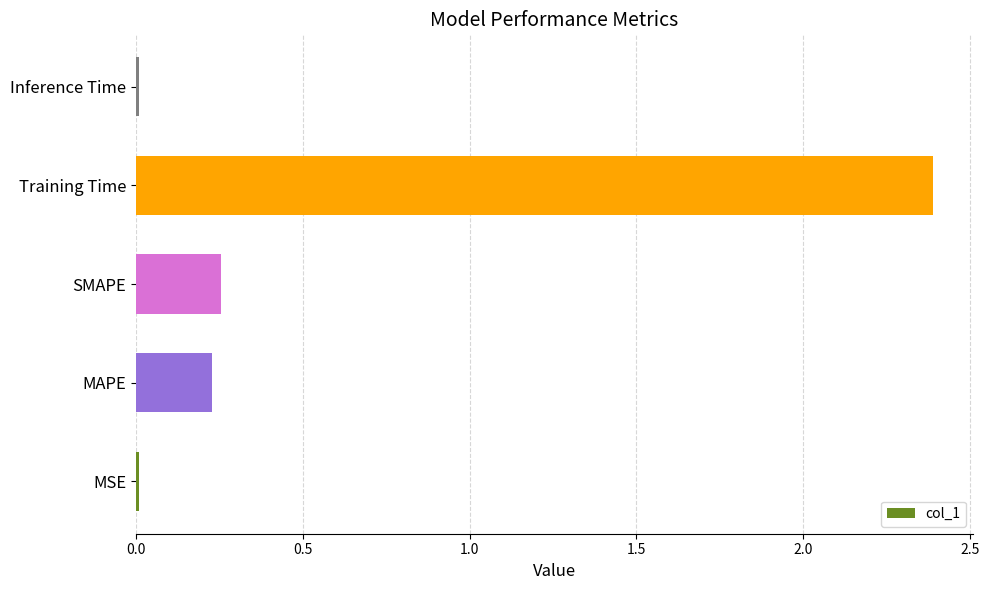

What is the average value?

0.6